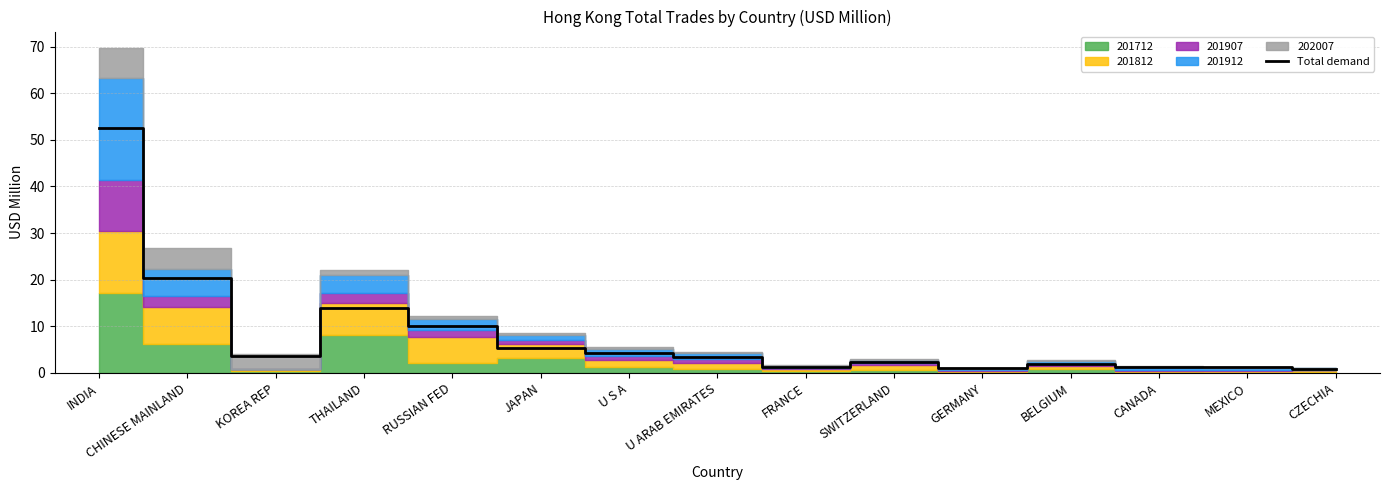

What is the difference between the maximum and second lowest values?

51.5